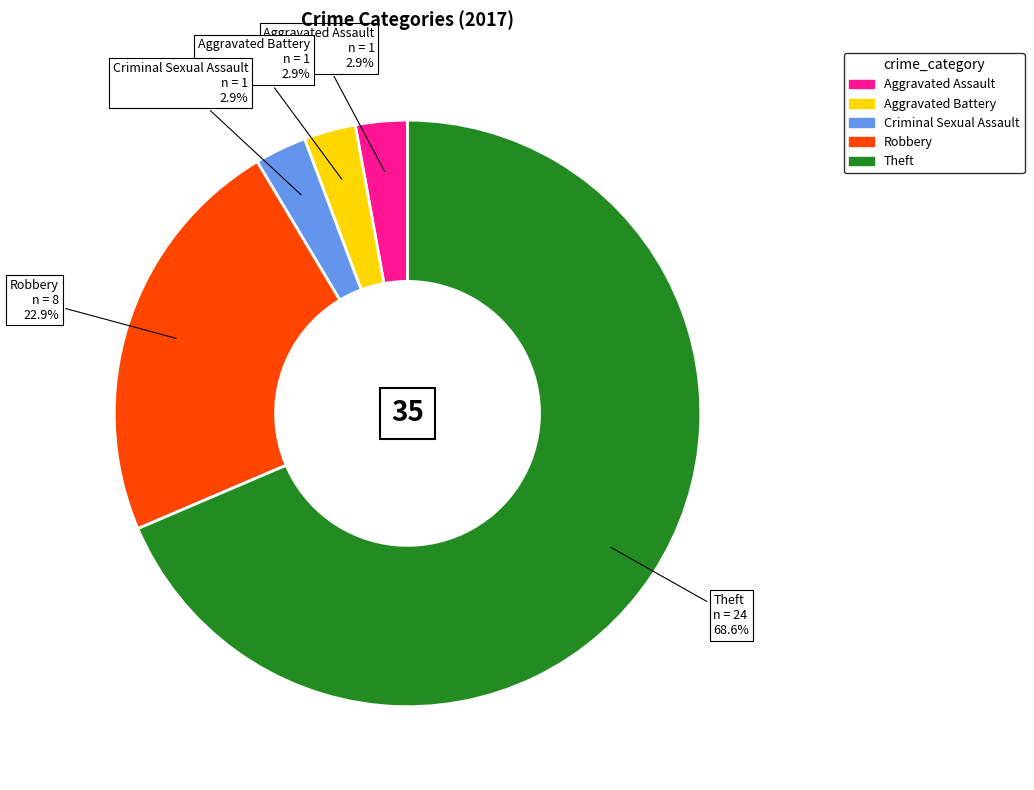

To the nearest percent, what is the average slice percentage?

20%